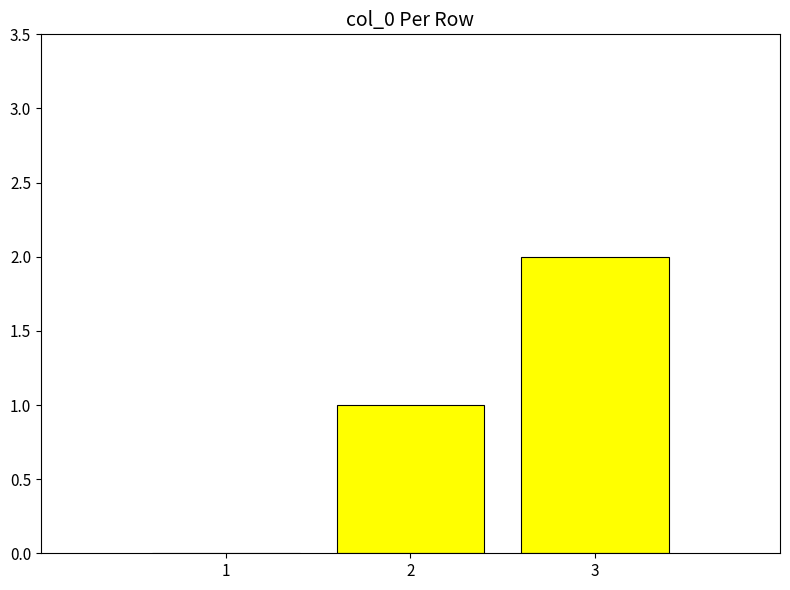

The value at 3 is 1. True or false?

False